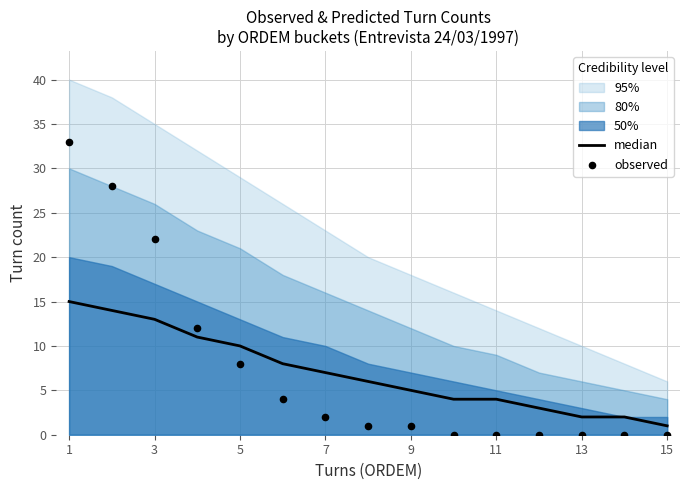

At which category is the sum across all series the highest?

1